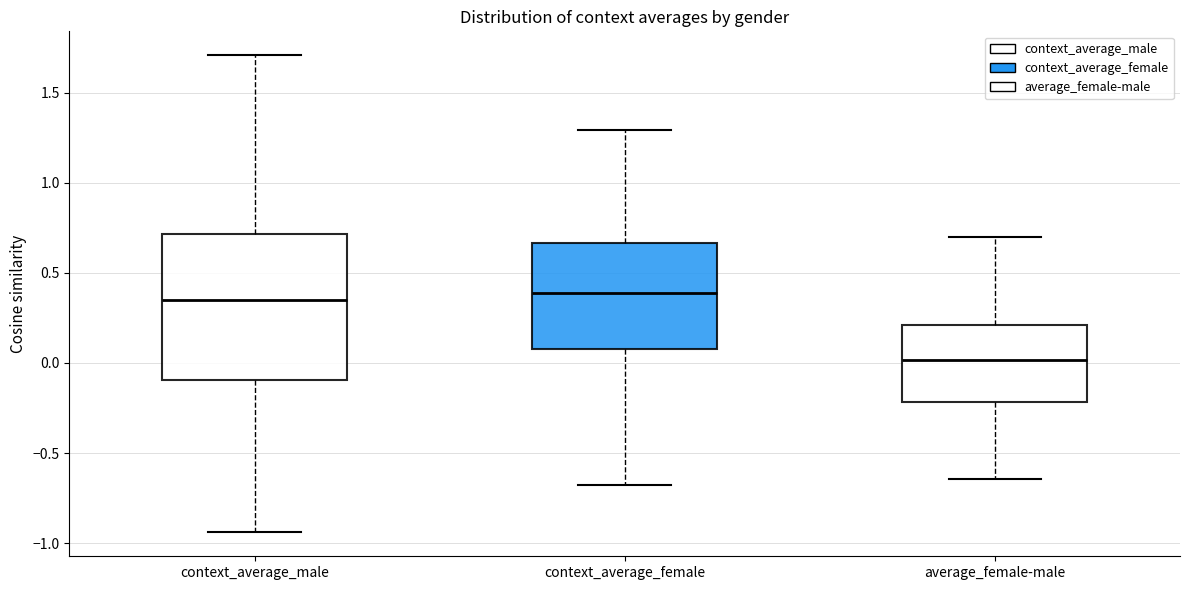

Comparing the boxes themselves (not the whiskers), which one is the tallest?

context_average_male